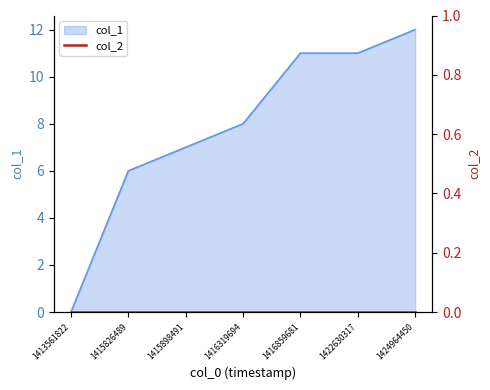

How many lines are shown in the chart?

1